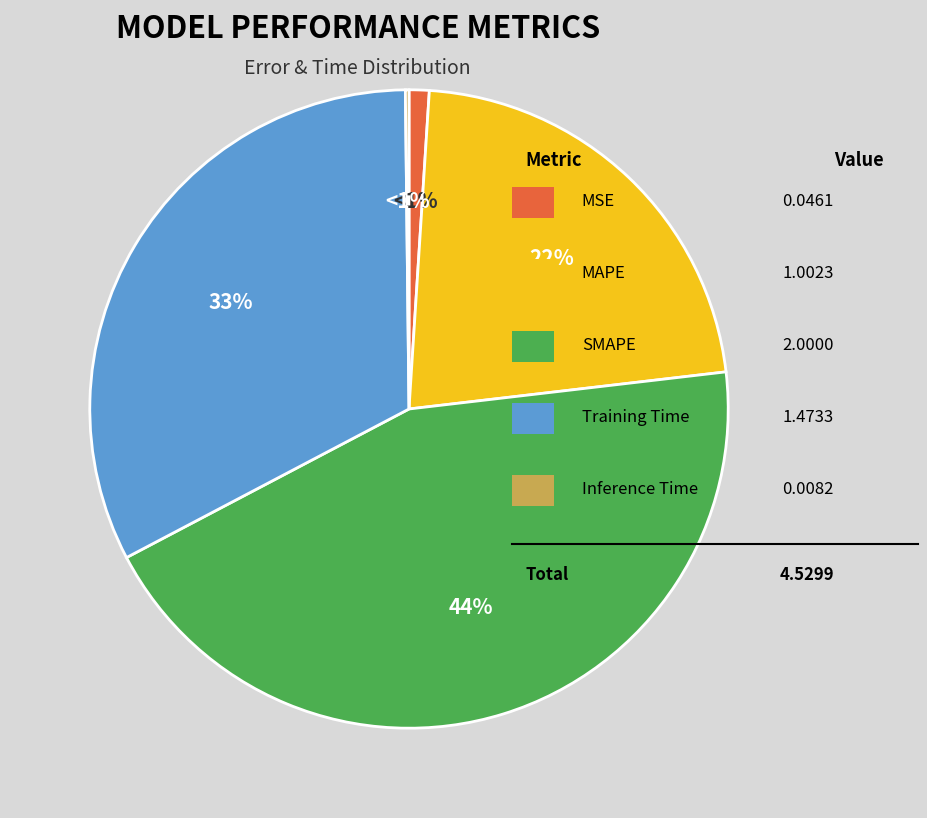

To the nearest percent, what is the difference between the largest and smallest slice percentages?

44%